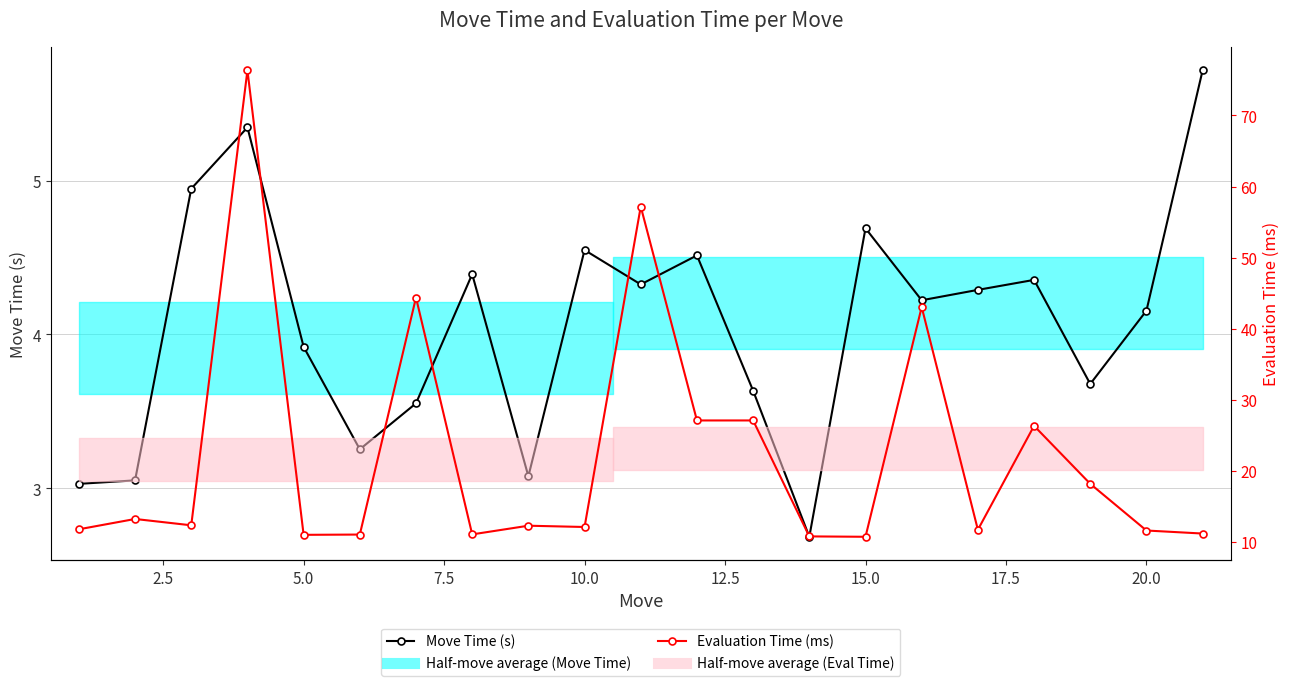

Where does the Move Time (s) series first go above 4?

5.0